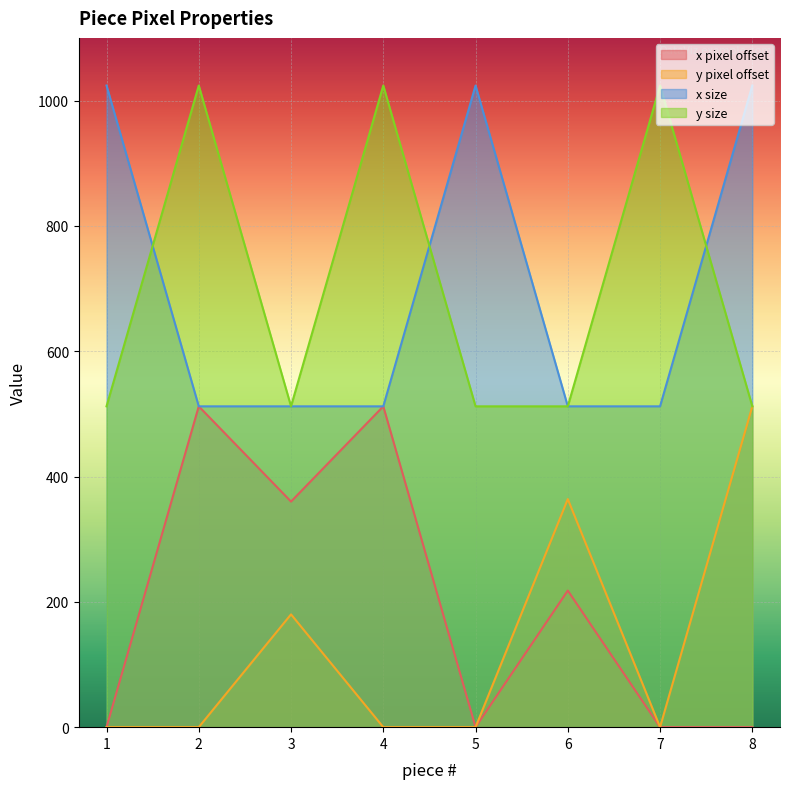

The value of x size at 4 is 299. True or false?

False